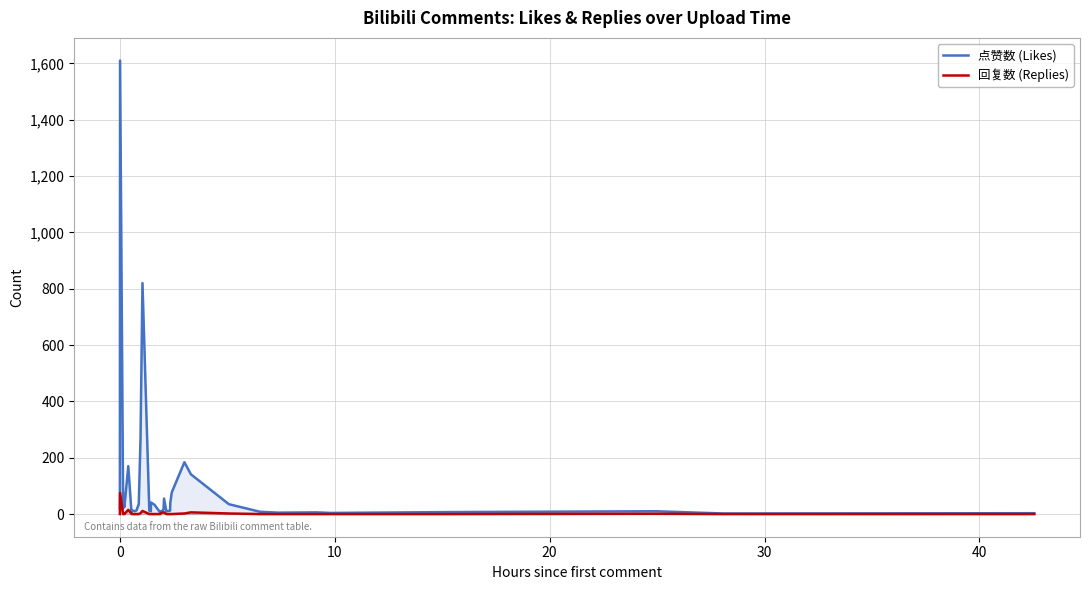

What is the maximum value shown in the chart?

1610